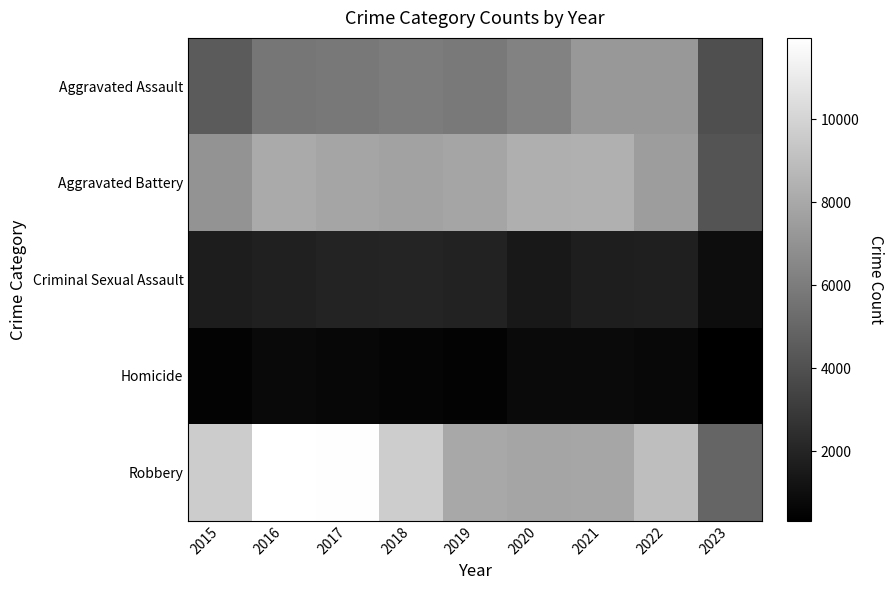

Is the value of Homicide at 2021 greater than the value of Aggravated Assault at 2017?

No